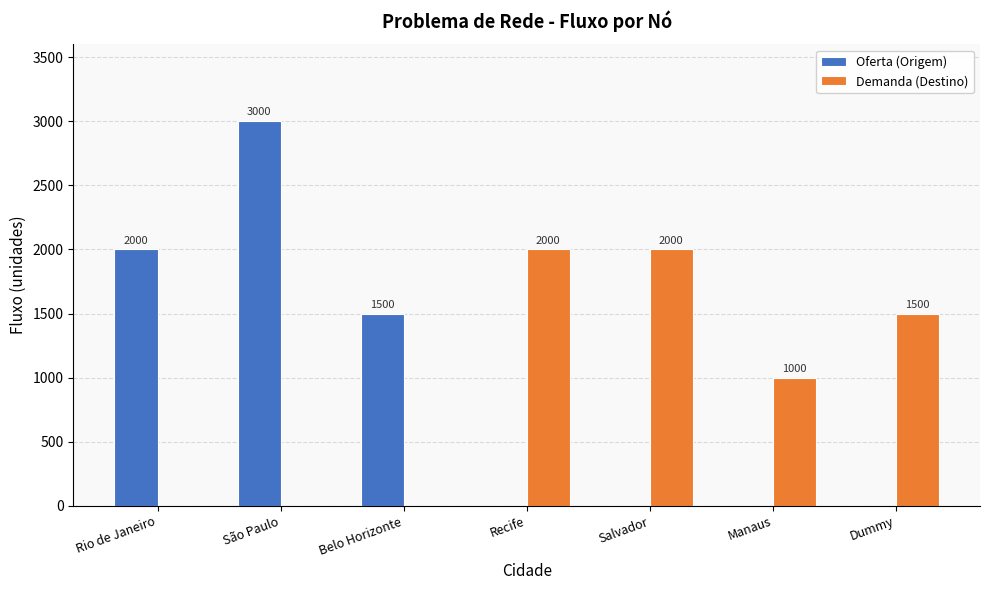

How many groups of bars are there?

7